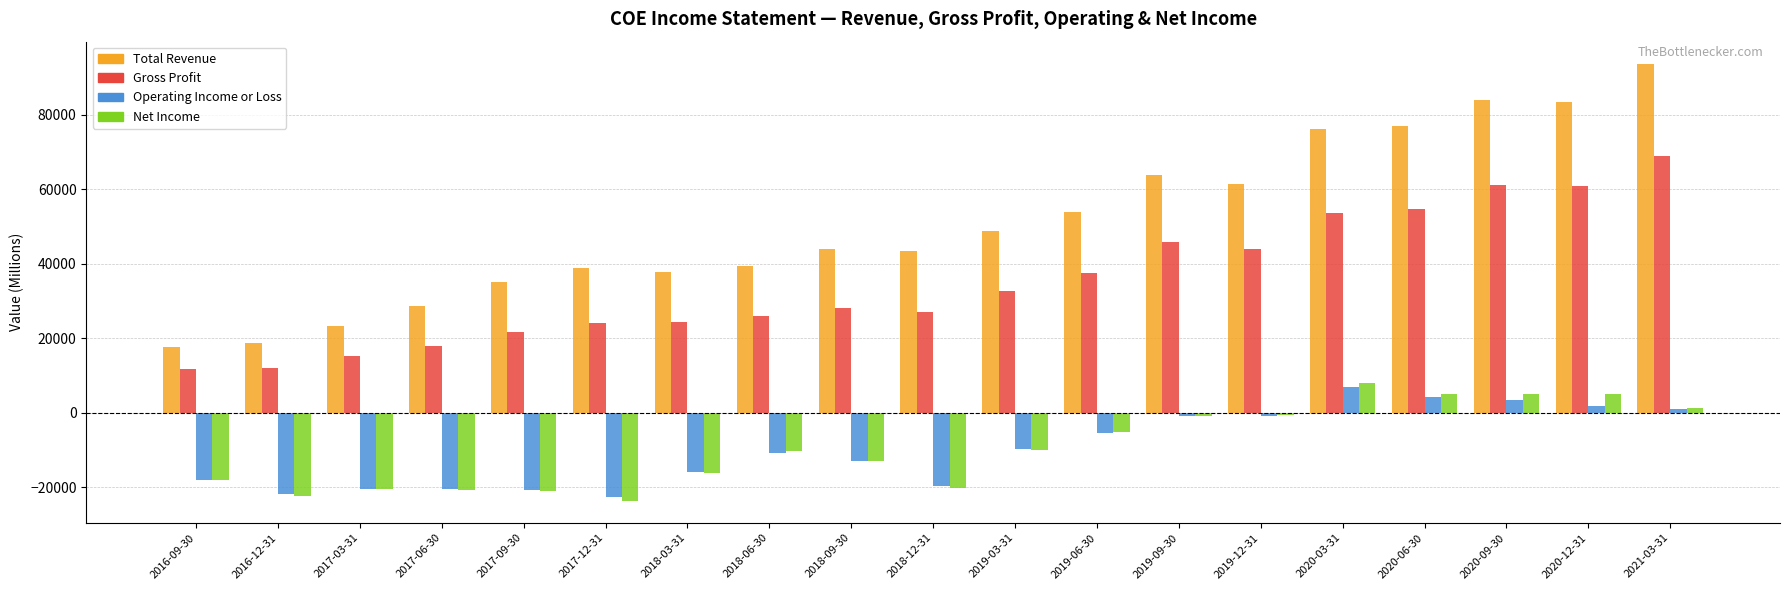

True or false: Net Income has a value of -23700 at 2017-12-31.

True